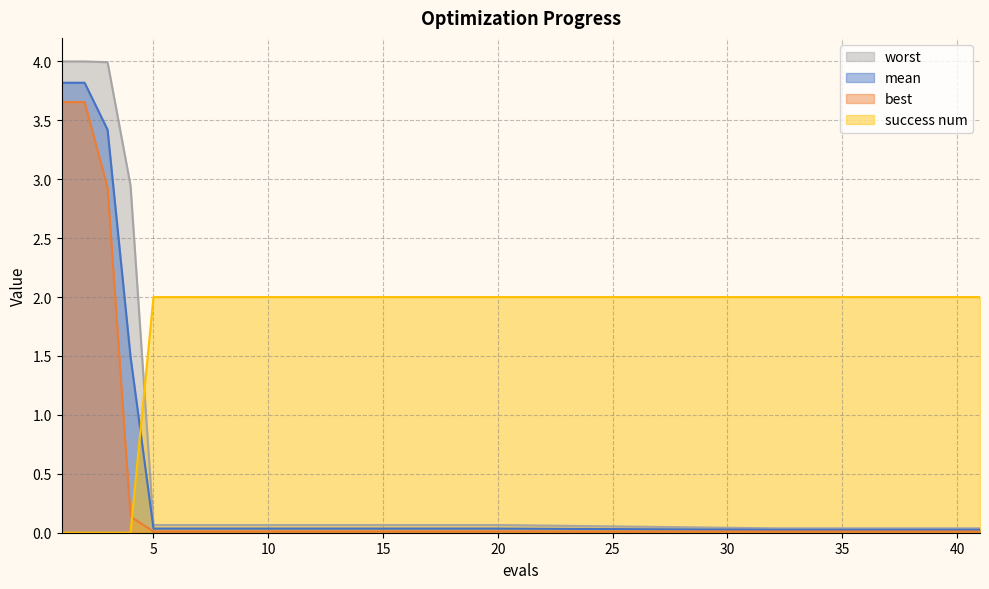

List the series in order of their peak value, highest first.

worst, mean, best, success num